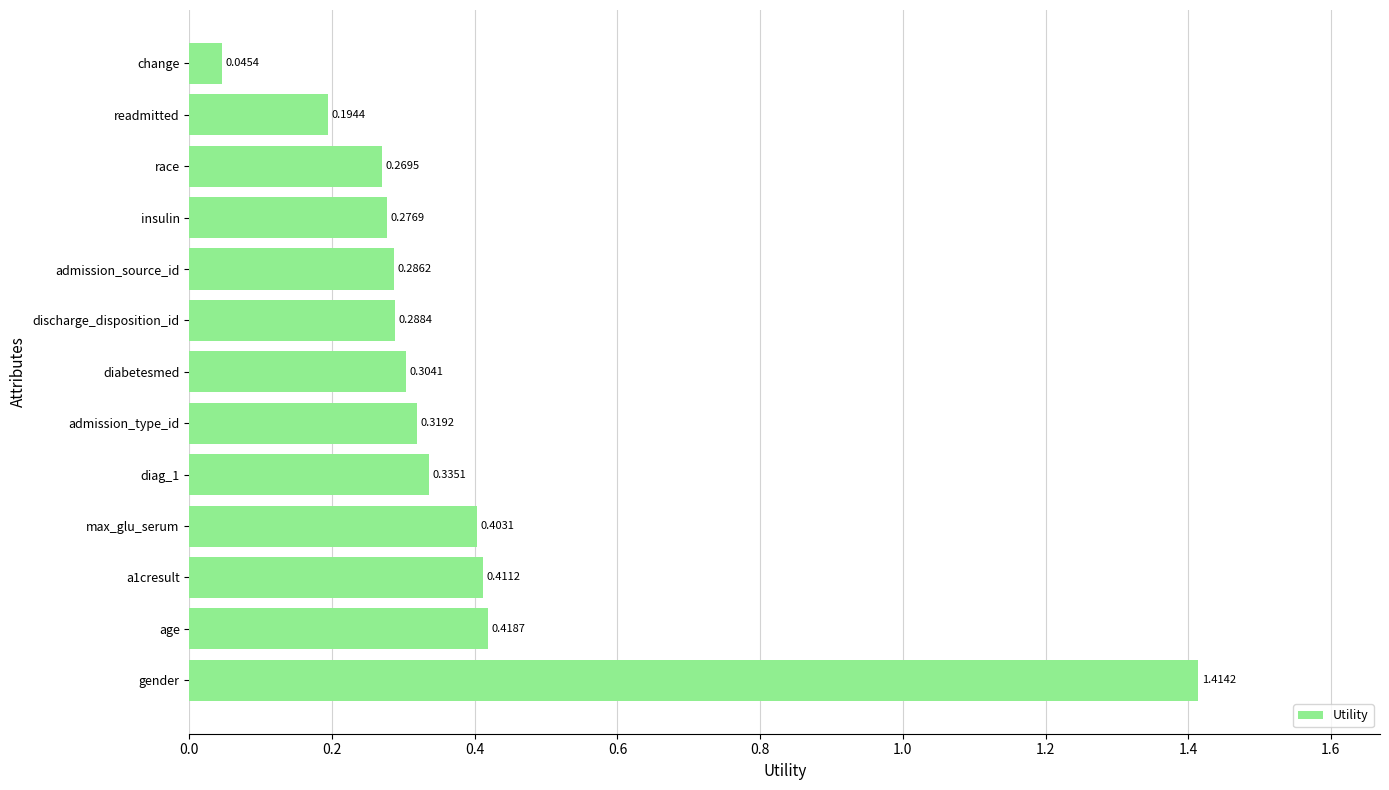

List the labels in order of value, smallest first.

change, readmitted, race, insulin, admission_source_id, discharge_disposition_id, diabetesmed, admission_type_id, diag_1, max_glu_serum, a1cresult, age, gender